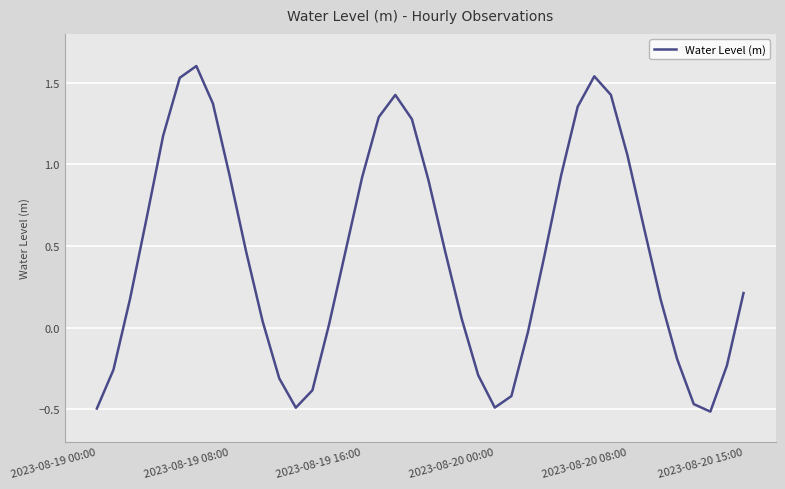

What is the maximum value shown in the chart?

1.6